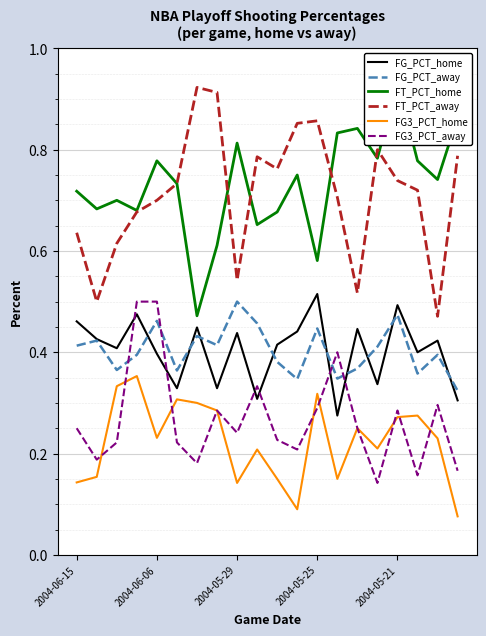

What is the sum of all FG3_PCT_home values?

4.5